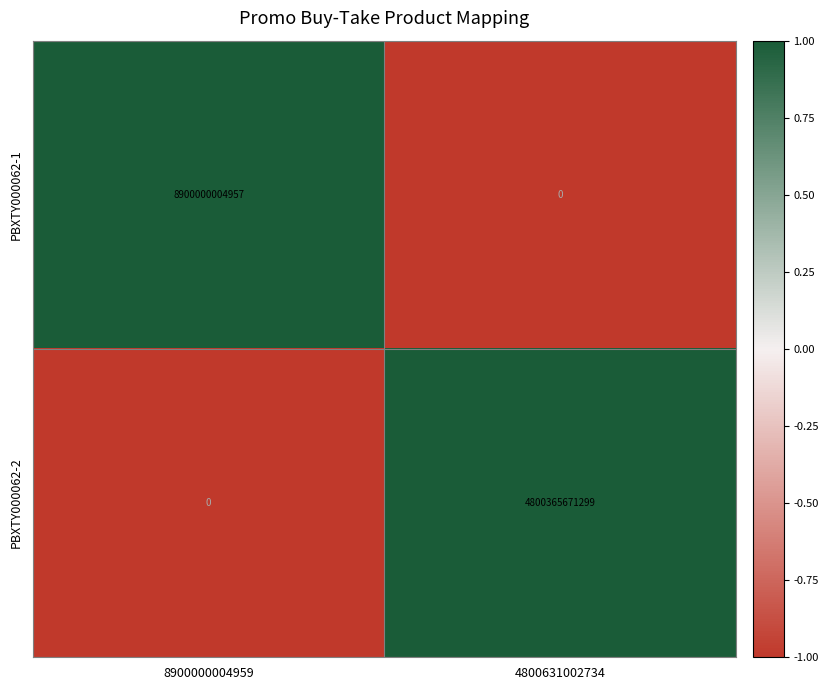

What value does the PBXTY000062-2 series have at 4800631002734, to the nearest 50?

4800365671300